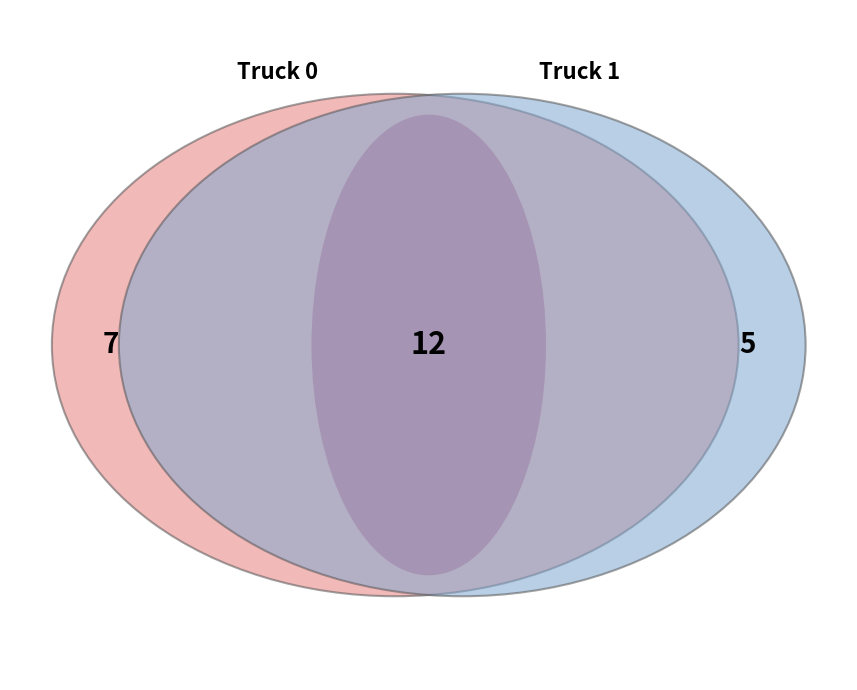

Is there any slice that represents more than half of the pie?

Yes